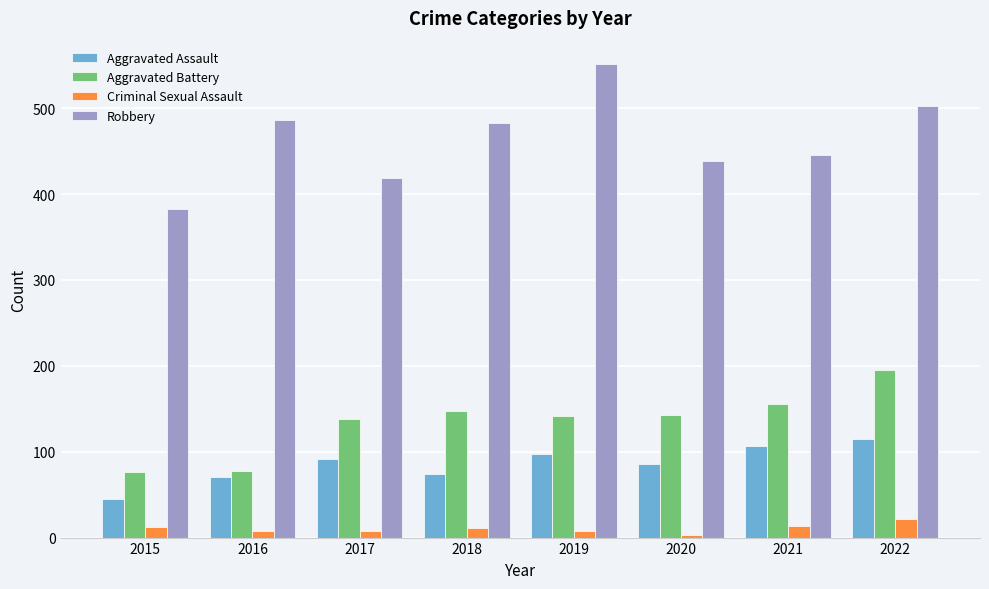

What is the value of the Aggravated Battery bar at the 2nd from the left?

78